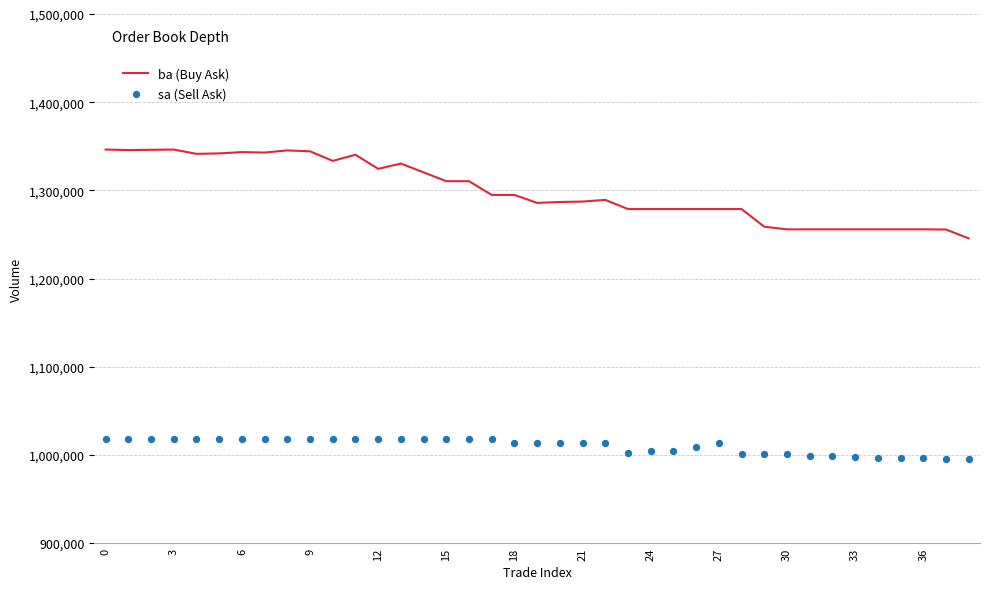

At how many categories does at least one series exceed 1137203?

39